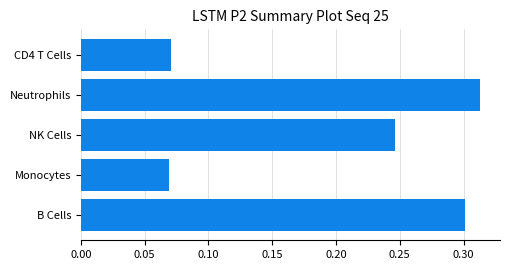

Count the values in the range 0 to 1.

5